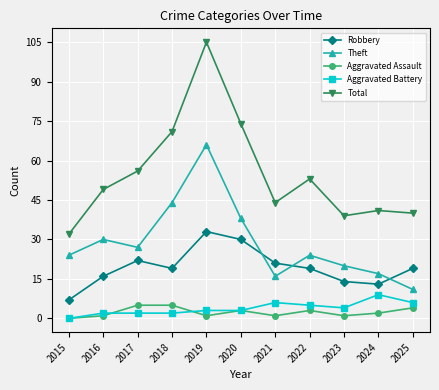

True or false: Theft has a value of 24 at 2015.

True